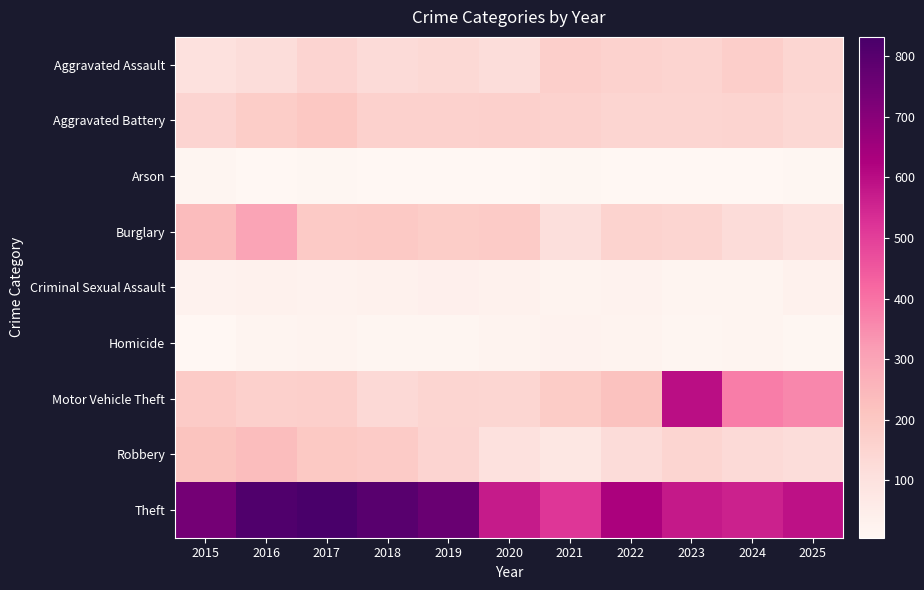

Which series changed the most between 2019 and 2023?

Motor Vehicle Theft